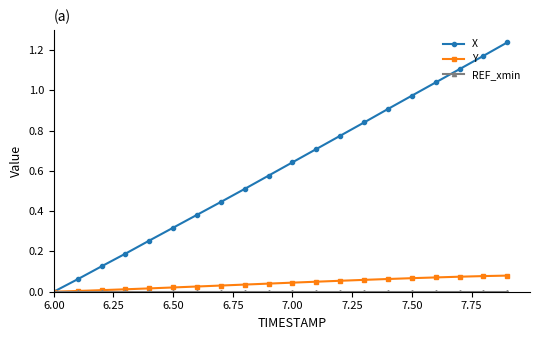

Which series has the largest total across all categories?

X